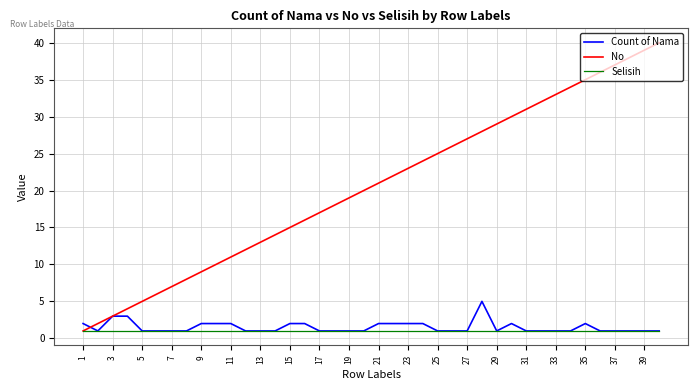

Which series has the largest range (max minus min)?

No